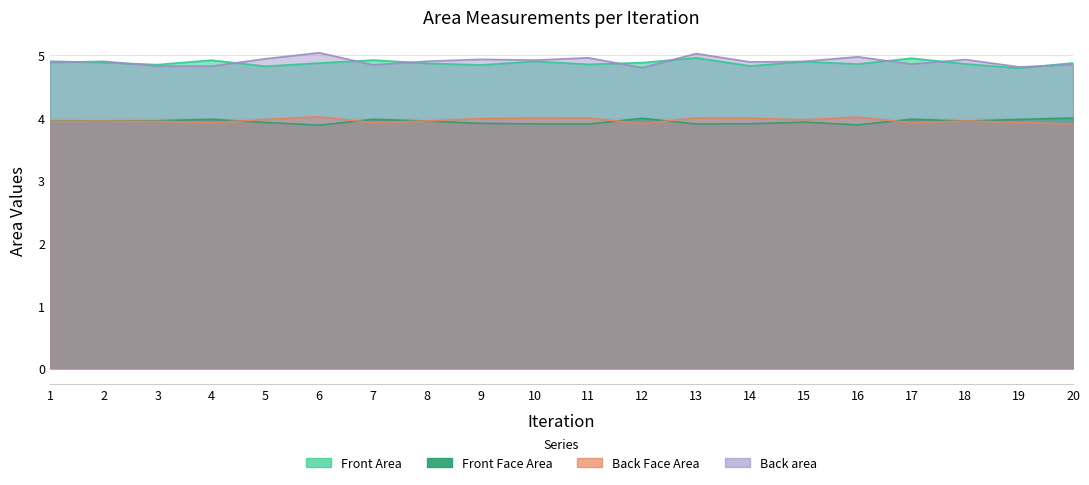

True or false: Front Face Area and Back area intersect in this chart.

False